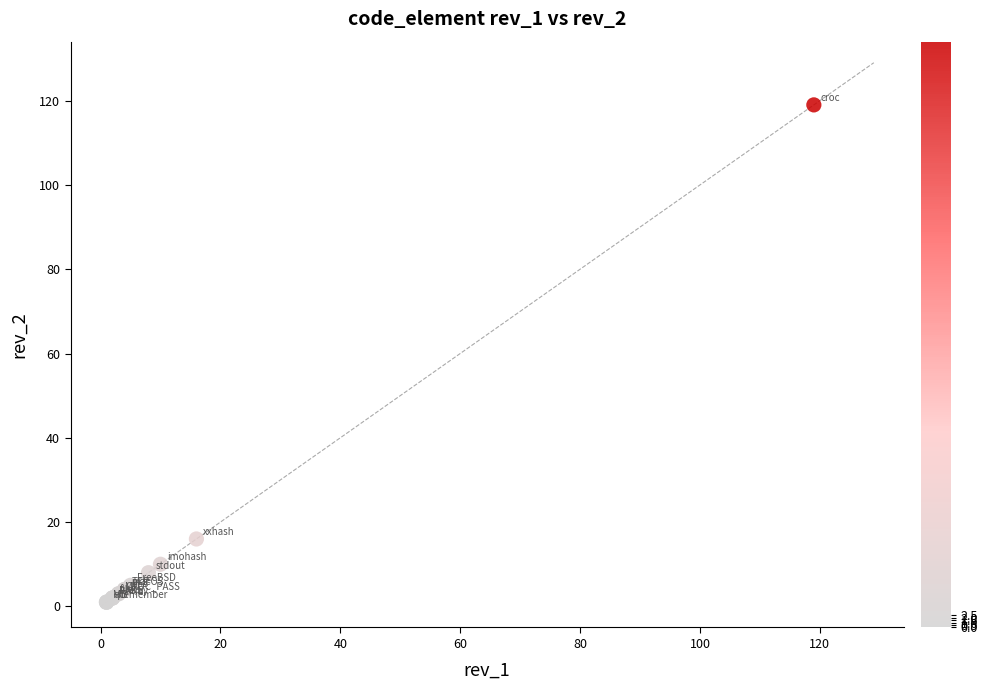

What Y value in the scatter plot is closest to 60?

16